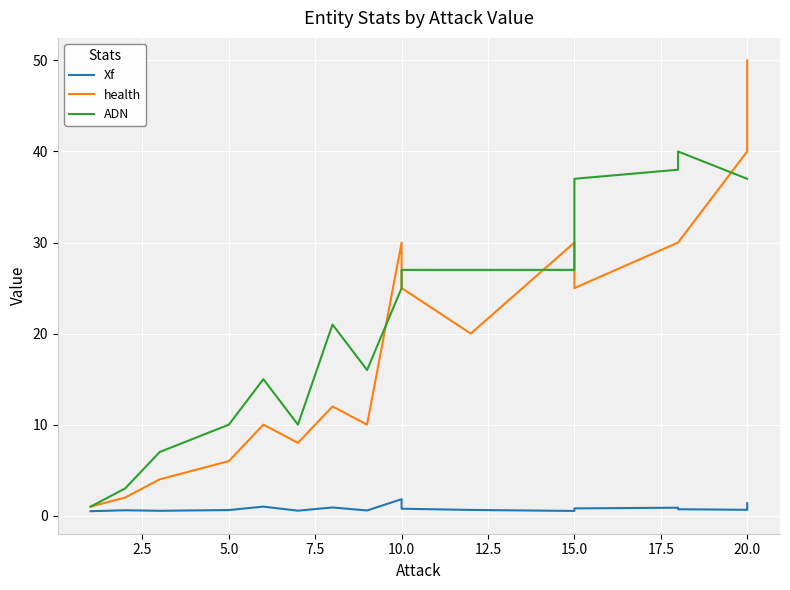

True or false: Xf and ADN cross at least once.

False